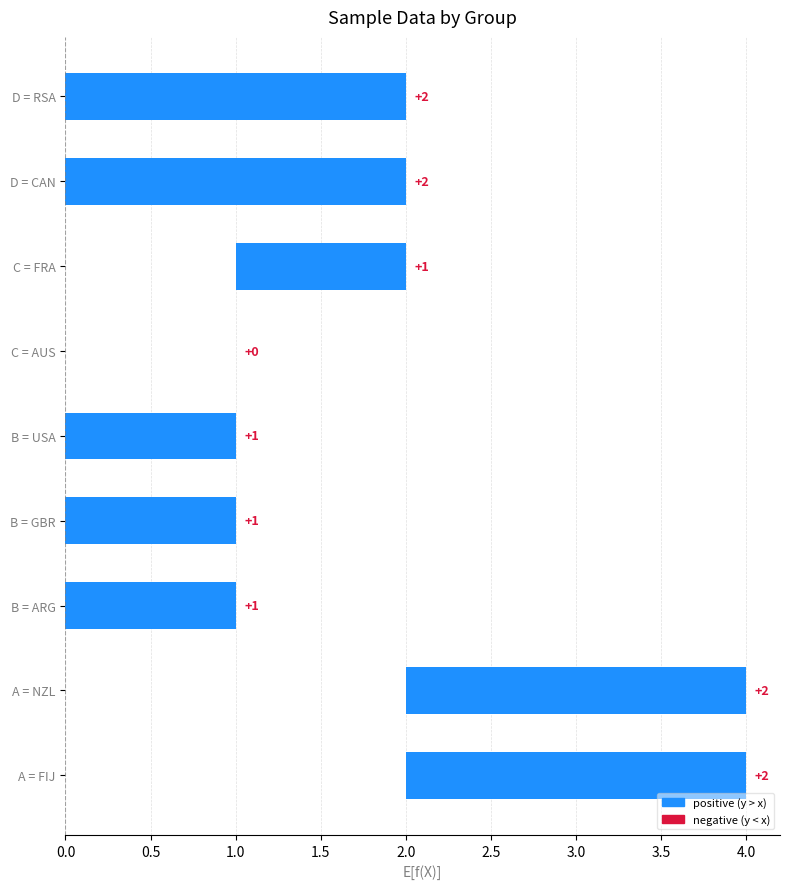

Read the value at D = CAN.

2